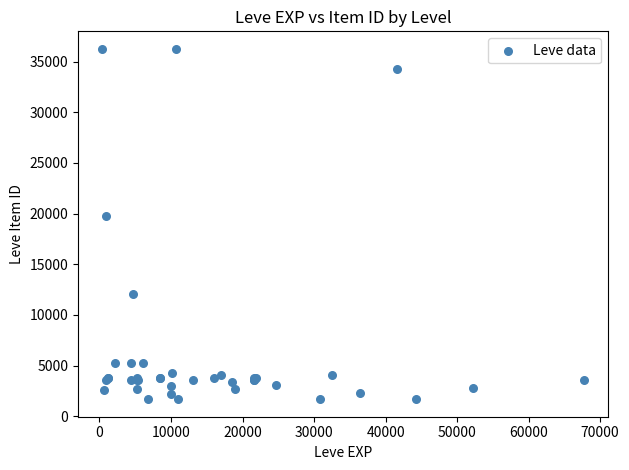

What Y value in the scatter plot is closest to 18967?

19744